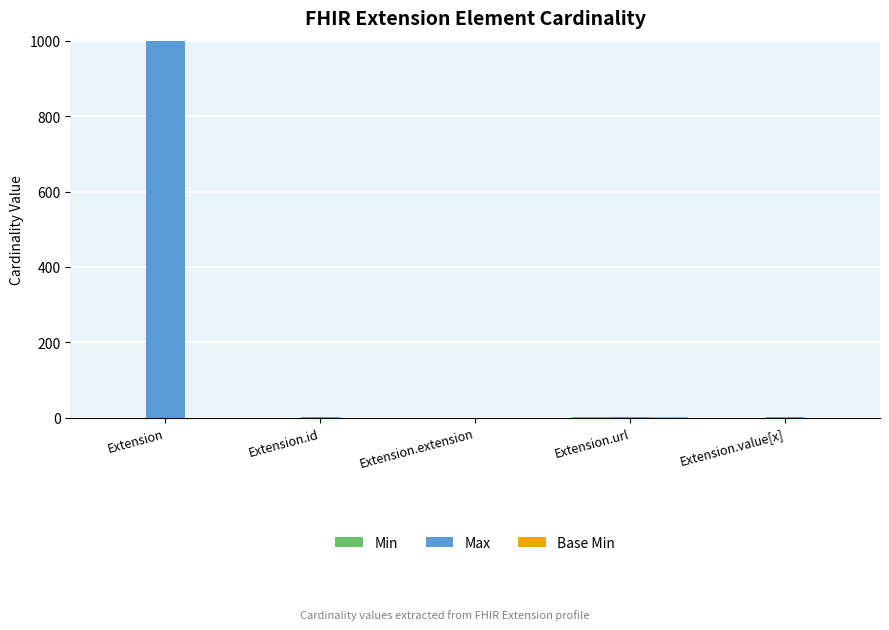

Which series has the largest total across all categories?

Max